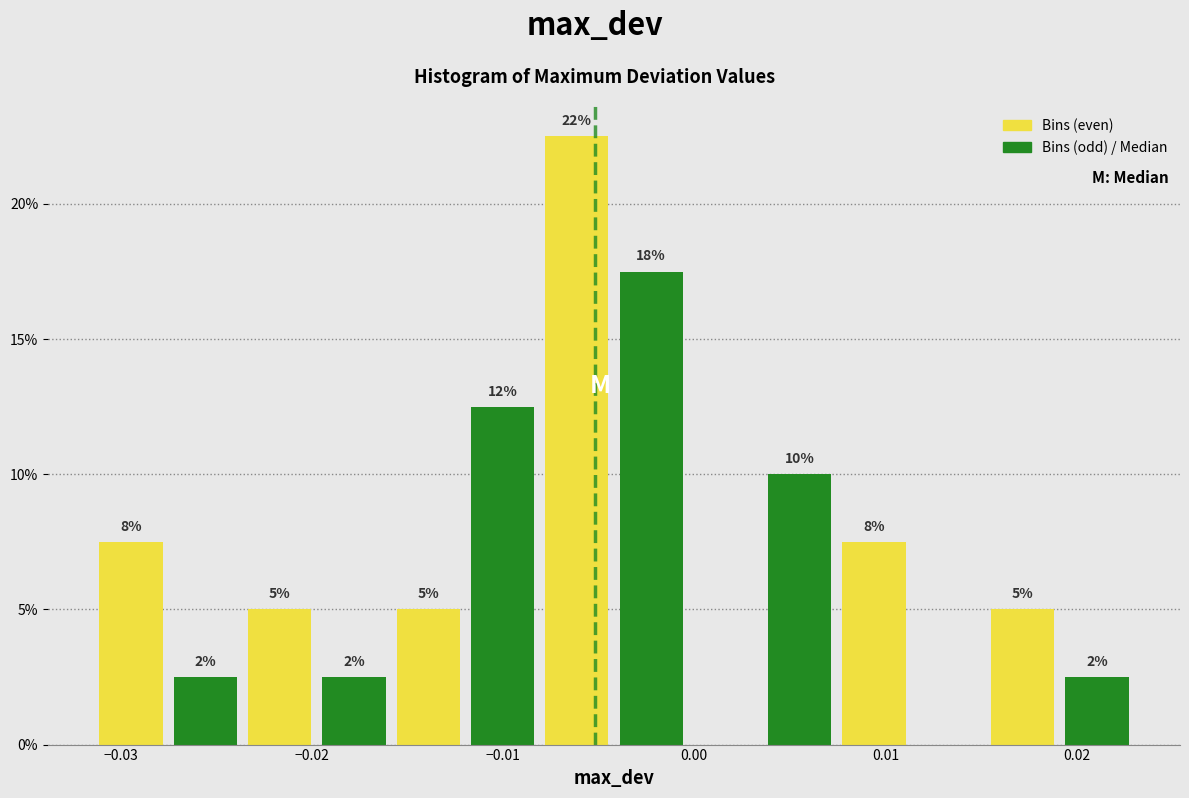

Around what value on the x-axis is the tallest bar? Give the approximate position of its centre, as read against the axis.

-0.006